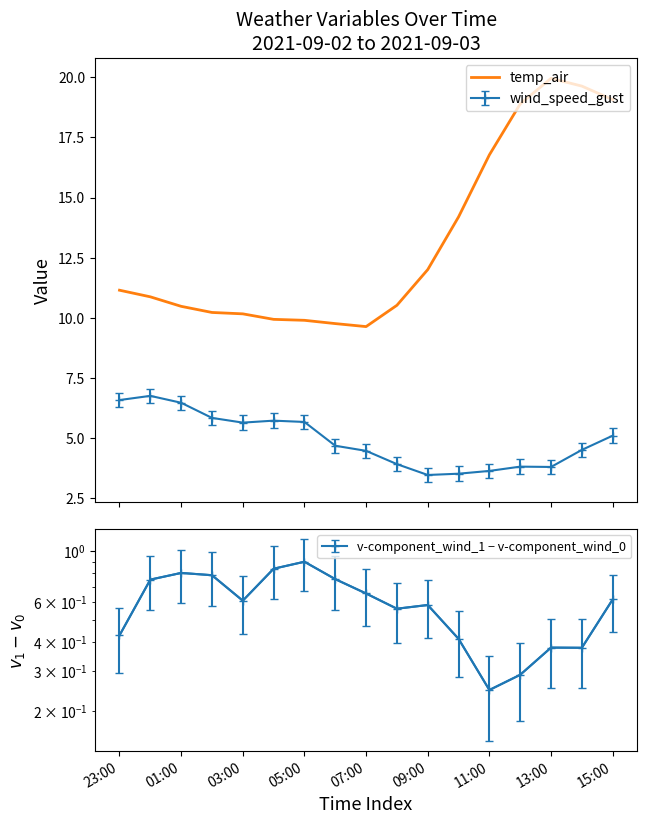

What is the maximum value shown in the chart?

20.0